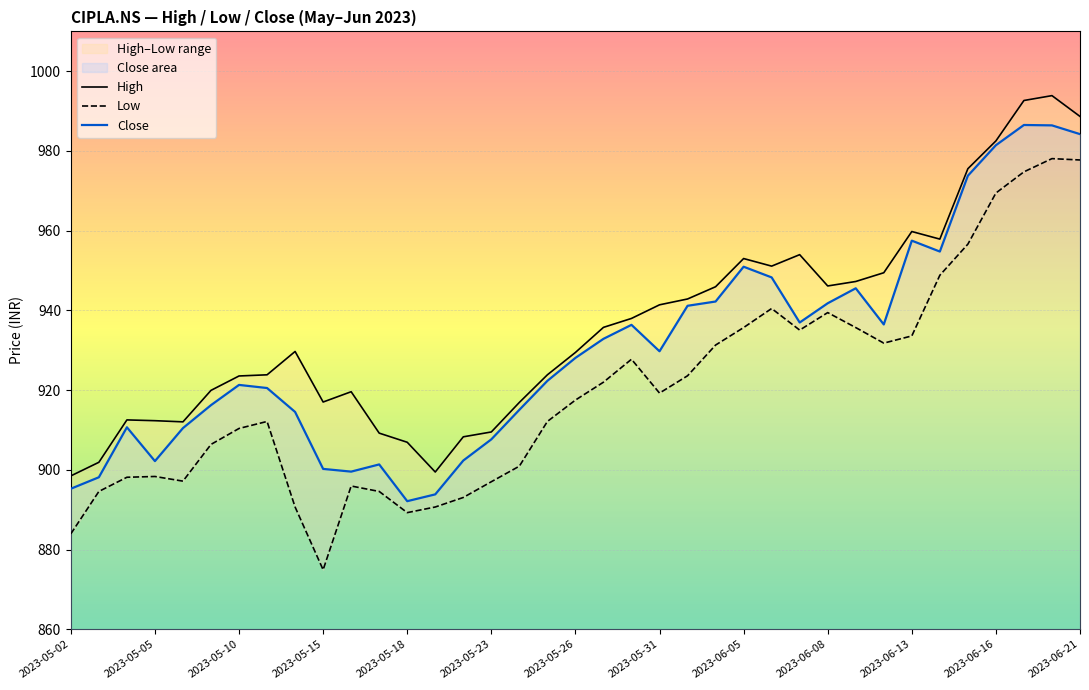

The Low series shows 263.0 at 34. True or false?

False